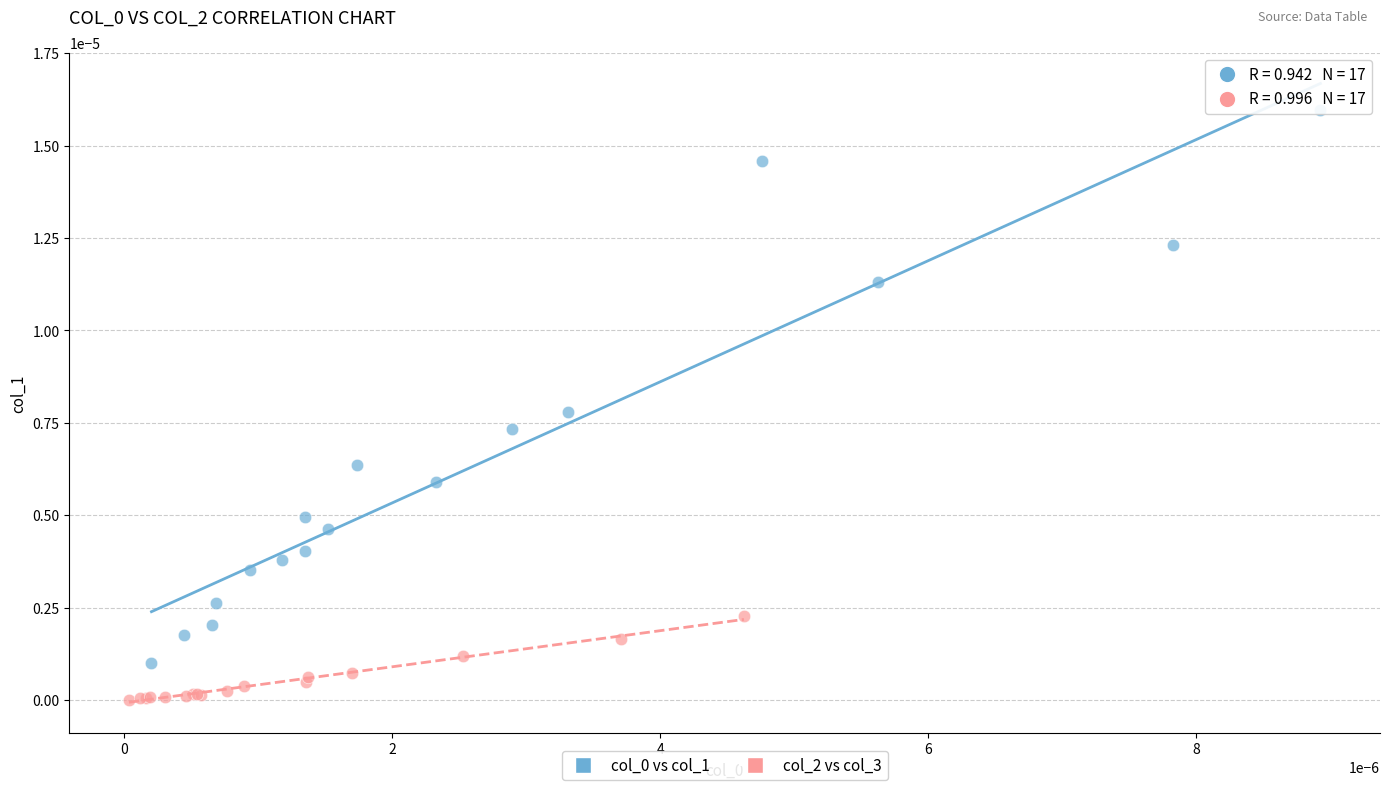

Which series contains the lowest Y value?

col_2 vs col_3